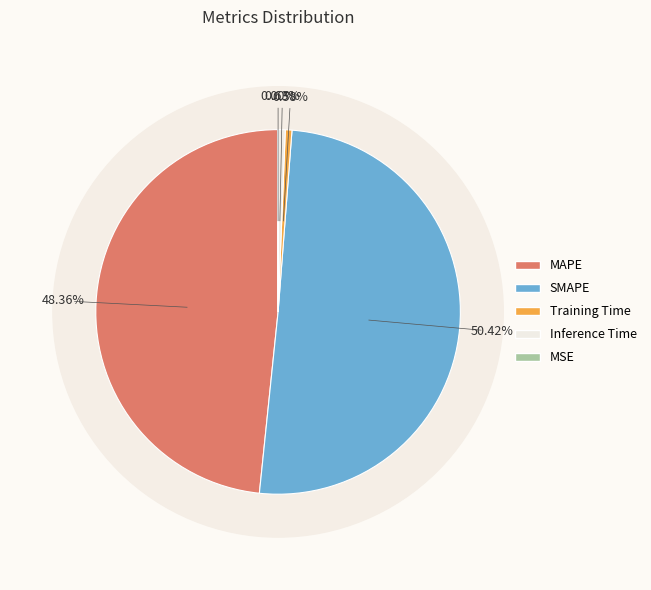

Count the number of slices in the pie.

5